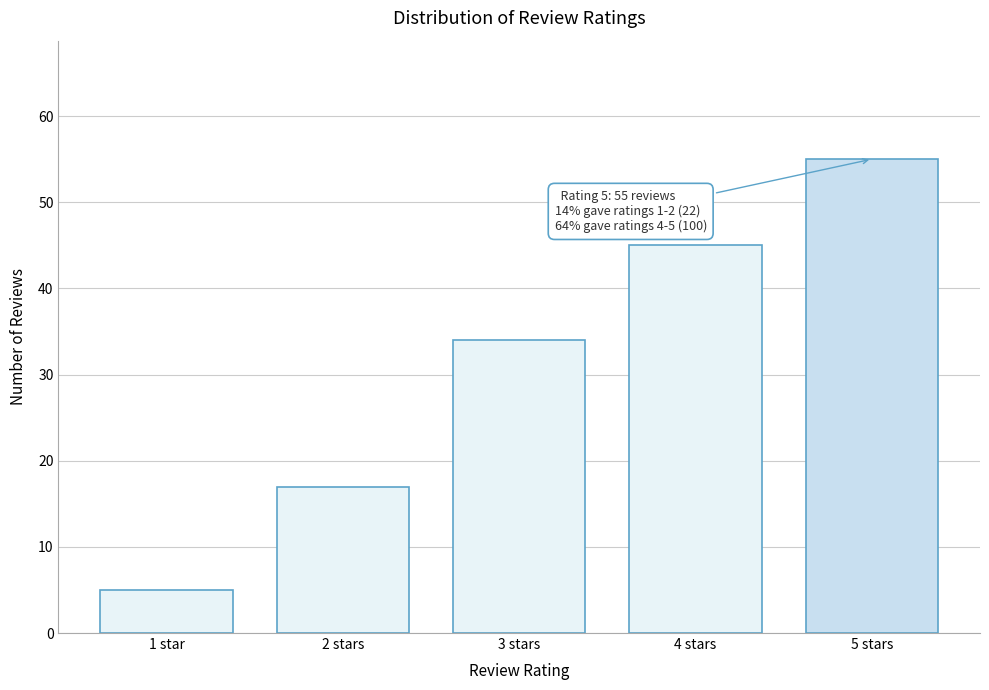

Reading left to right, transcribe all the data shown in this chart.

5	17	34	45	55